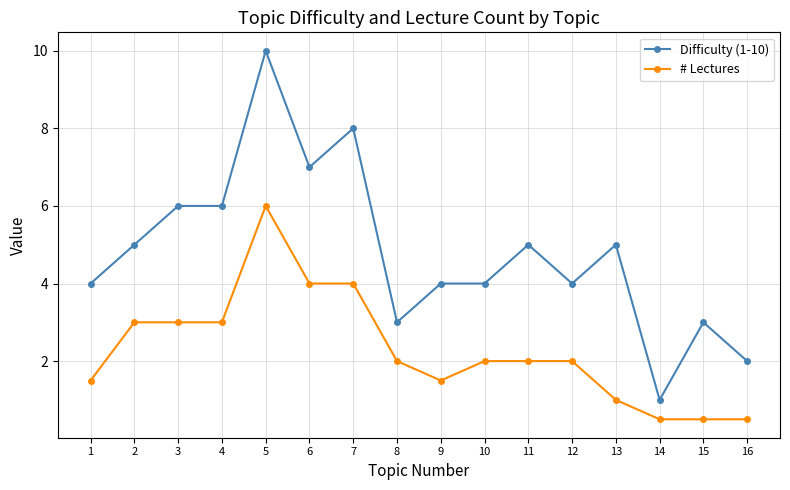

Which series has the widest spread of values?

Difficulty (1-10)